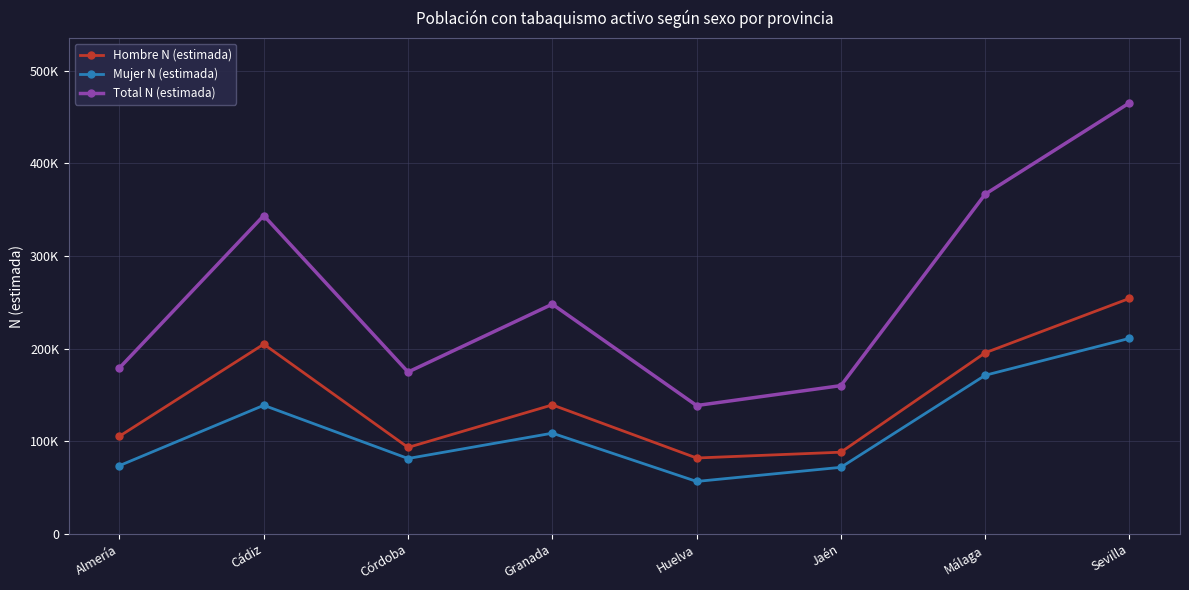

What is the label of the 7th point from the left?

Málaga